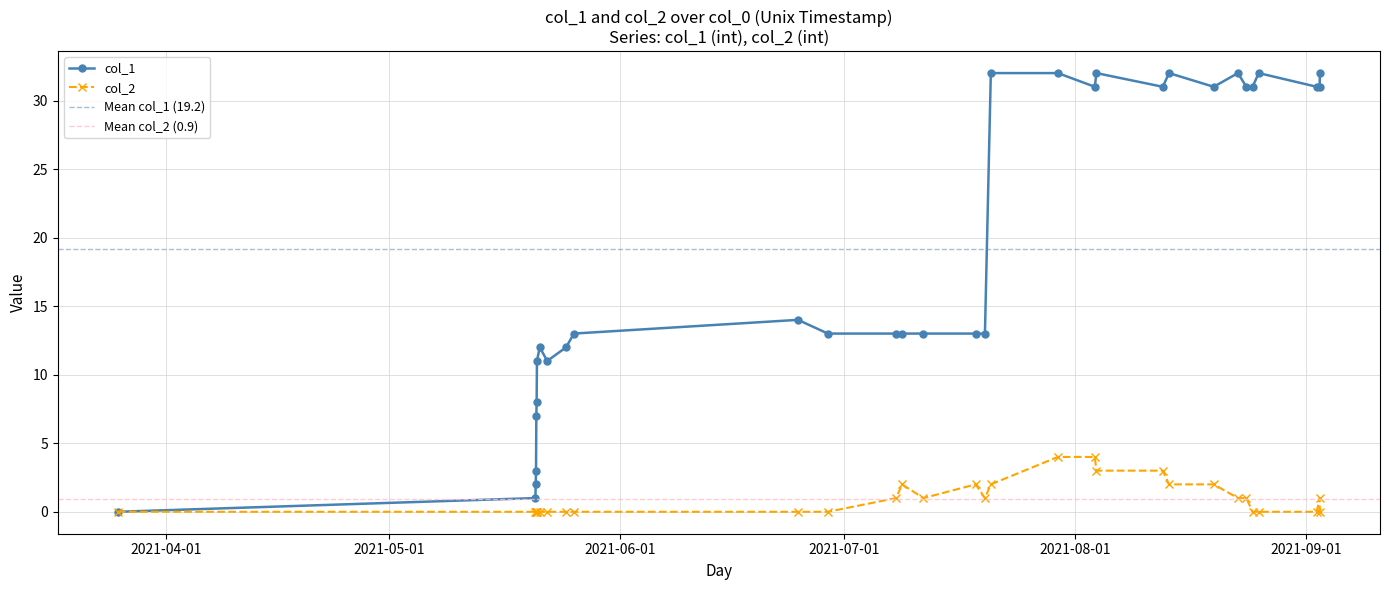

Reading right to left, list all the values displayed in this chart.

col_1: 1630616931=32	1630613326=31	1630580914=31	1629907748=32	1629835733=31	1629763741=31	1629666488=32	1629385804=31	1628867363=32	1628795332=31	1628024864=32	1628006918=31	1627578492=32	1626800861=32	1626732599=13	1626624509=13	1626019670=13	1625771245=13	1625702829=13	1624910796=13	1624565208=14	1621966021=13	1621875991=12	1621656398=11	1621570006=12	1621537598=11	1621534001=8	1621530383=7	1621526786=3	1621523214=2	1621519620=1	1616677846=0
col_2: 1630616931=0	1630613326=1	1630580914=0	1629907748=0	1629835733=0	1629763741=1	1629666488=1	1629385804=2	1628867363=2	1628795332=3	1628024864=3	1628006918=4	1627578492=4	1626800861=2	1626732599=1	1626624509=2	1626019670=1	1625771245=2	1625702829=1	1624910796=0	1624565208=0	1621966021=0	1621875991=0	1621656398=0	1621570006=0	1621537598=0	1621534001=0	1621530383=0	1621526786=0	1621523214=0	1621519620=0	1616677846=0